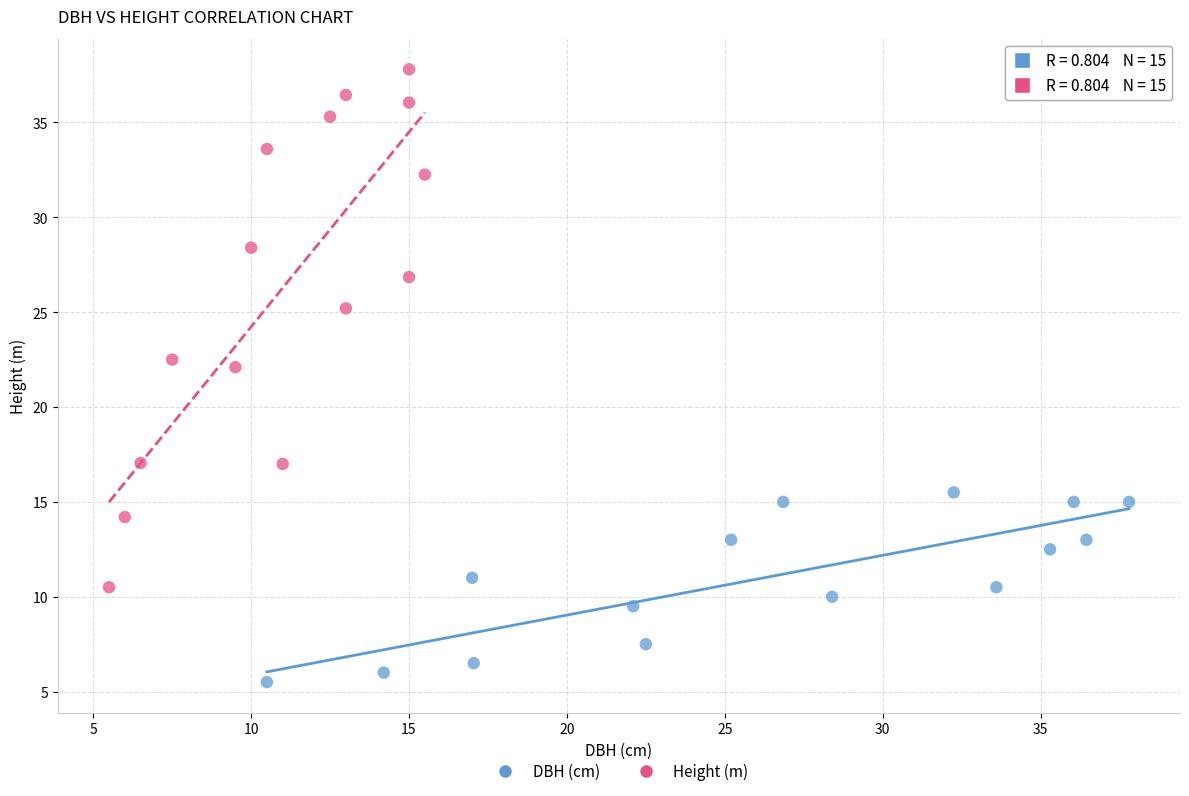

Which series has the largest Y range (max minus min)?

Height (m)